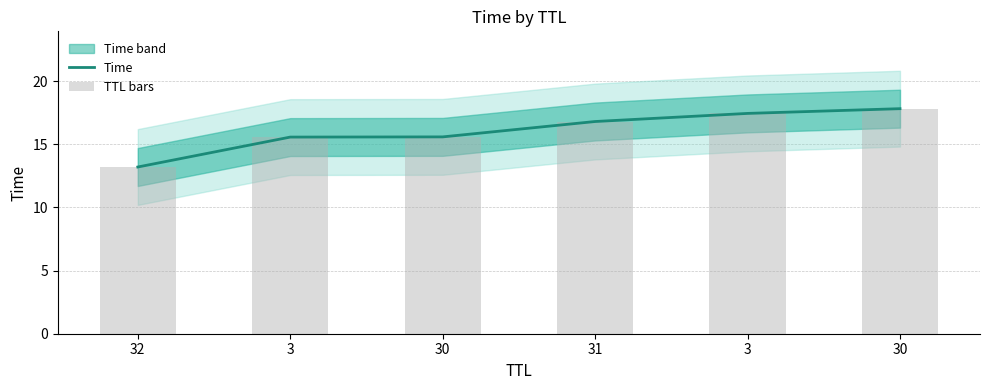

Which series has the largest range (max minus min)?

Time